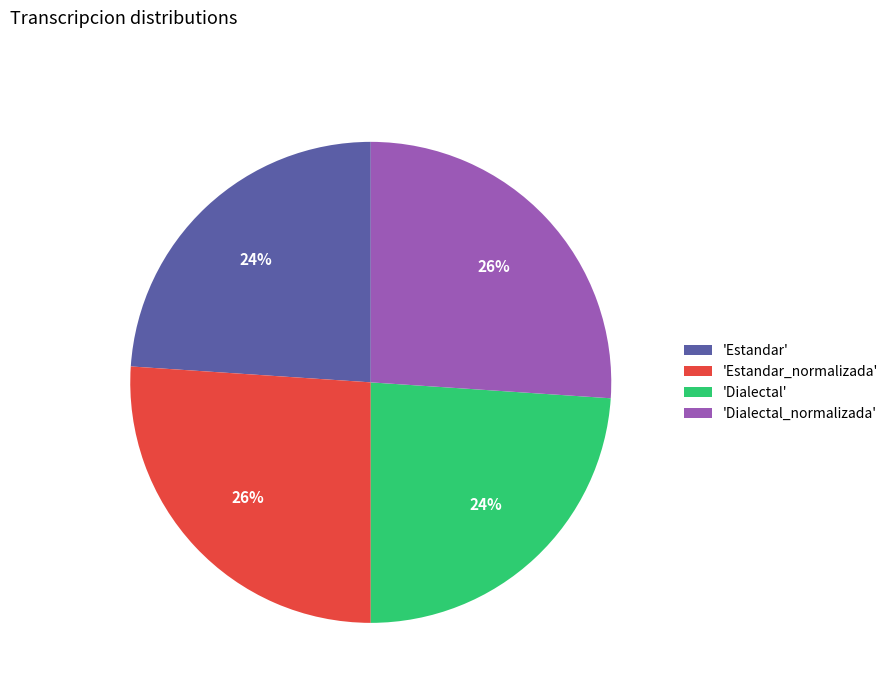

How many segments does this pie chart have?

4